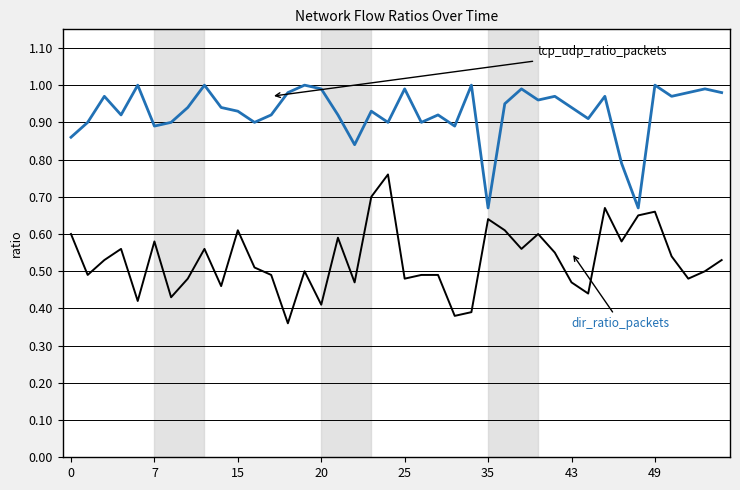

Count the number of data series in this chart.

2